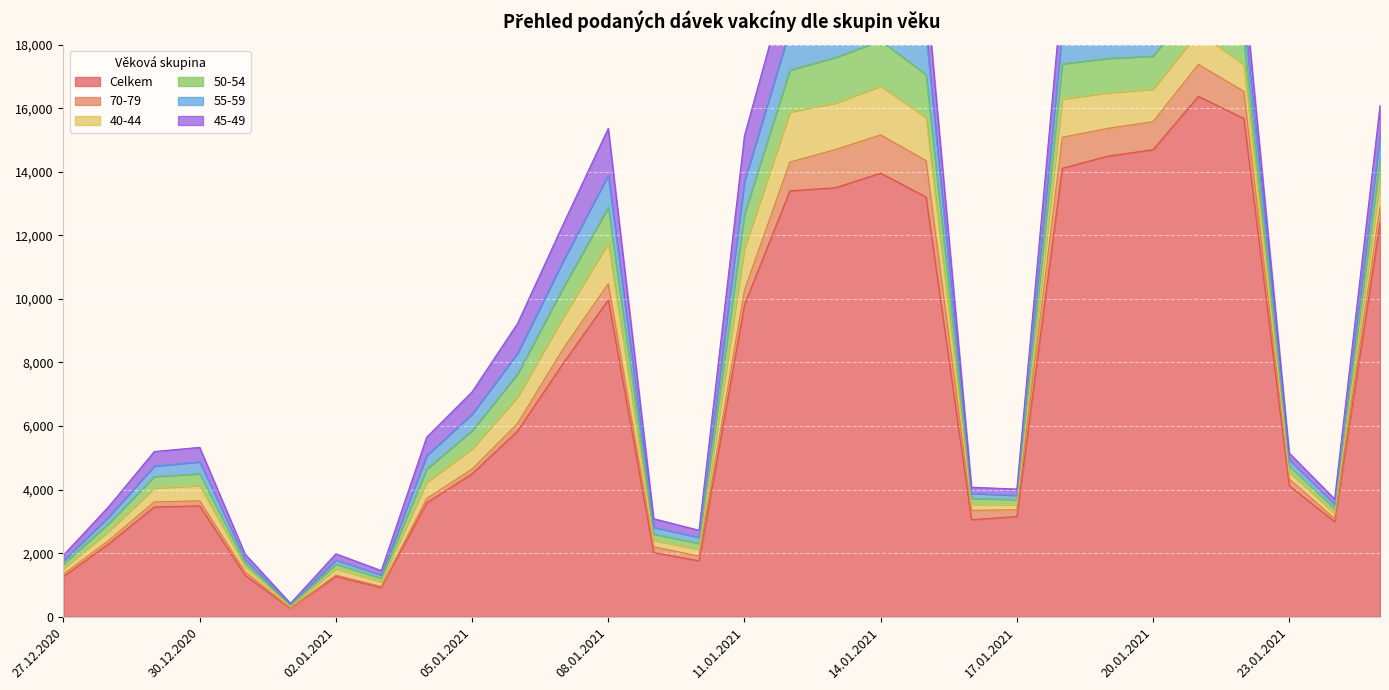

What is the value of the 55-59 point at the 19th from the left?

1397